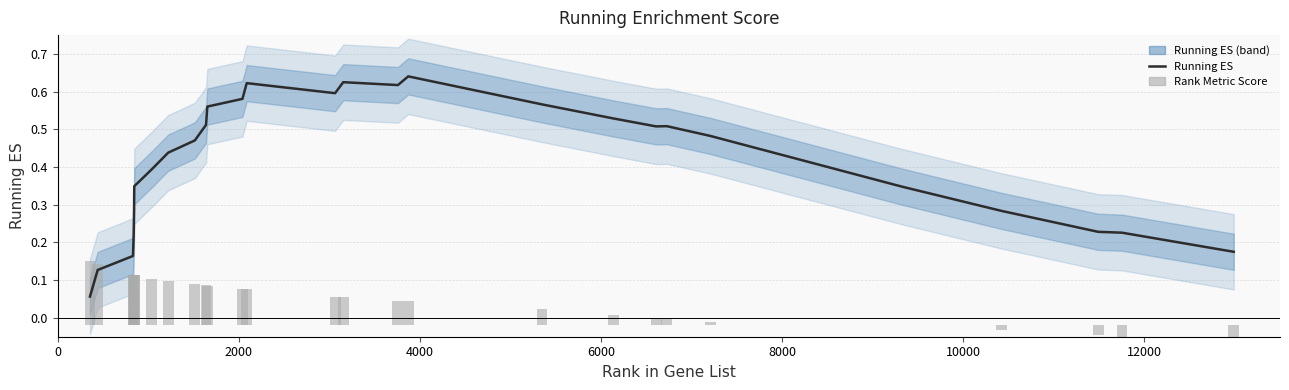

The Rank Metric Score series shows 0.2 at 12000. True or false?

False